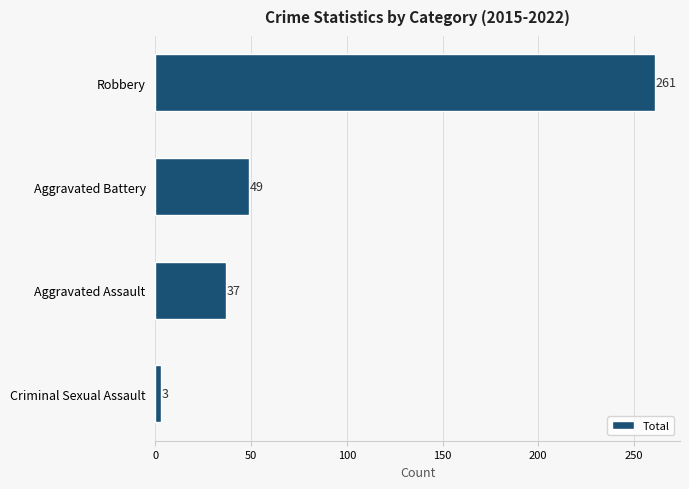

Rank the categories by value from lowest to highest.

Criminal Sexual Assault, Aggravated Assault, Aggravated Battery, Robbery